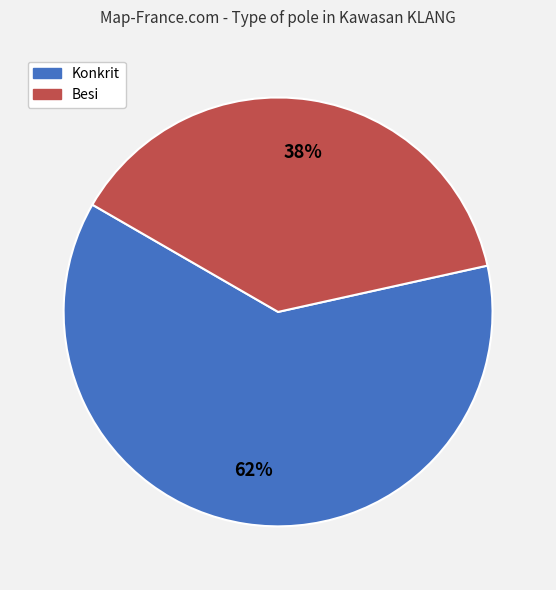

What percentage is the Besi slice, to the nearest percent?

38%